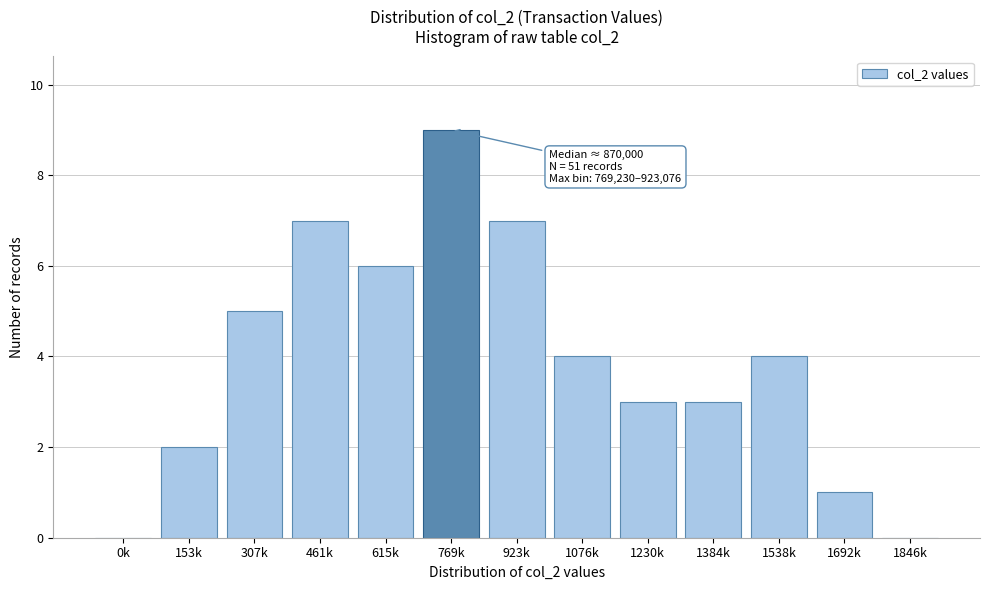

Reading left to right, extract all data points from this chart.

0k=0	153k=2	307k=5	461k=7	615k=6	769k=9	923k=7	1076k=4	1230k=3	1384k=3	1538k=4	1692k=1	1846k=0